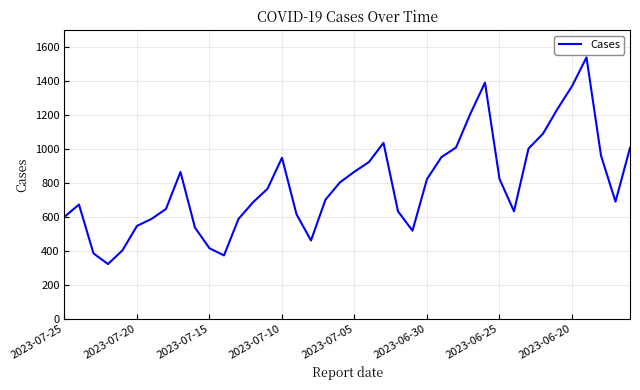

What is the minimum value shown in the chart?

321